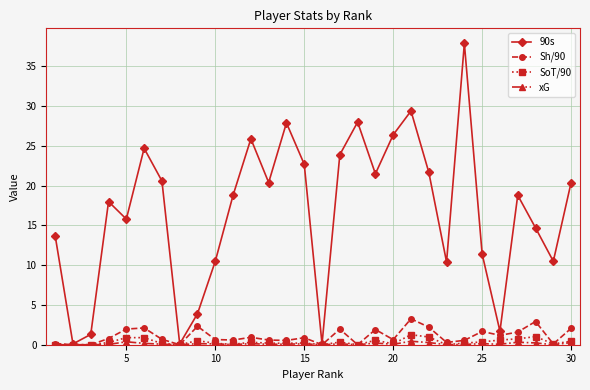

What is the sum of all xG values?

3.4